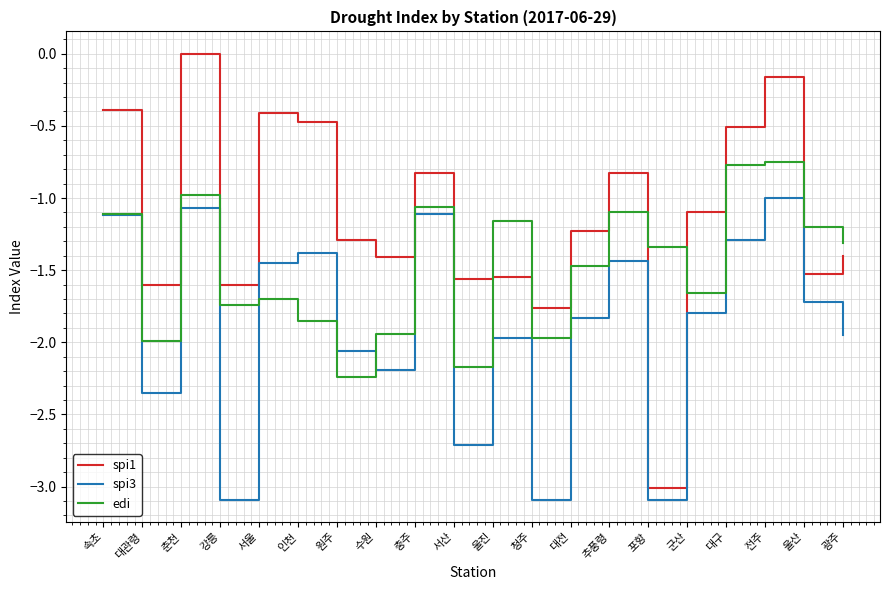

Is it true that spi3 equals -0.5 at 전주?

False